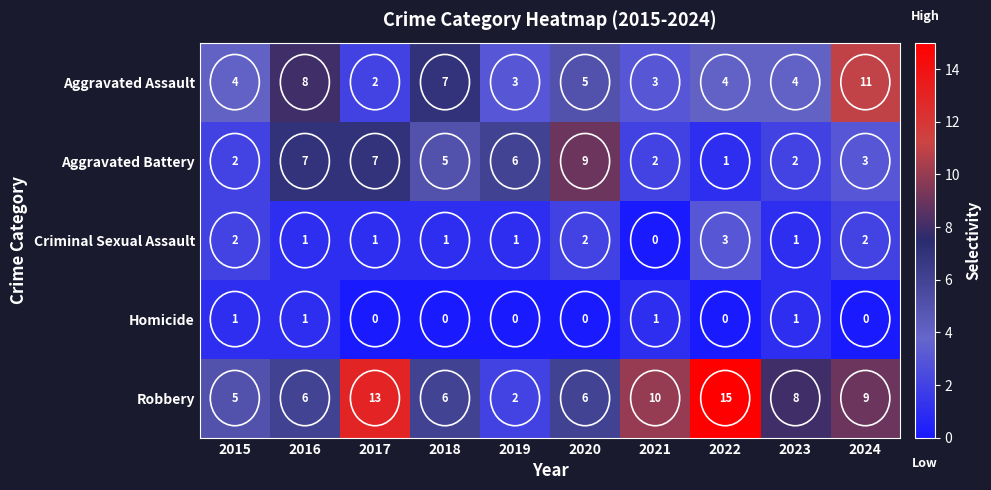

What is the difference between the maximum and minimum values in the Aggravated Assault series?

9